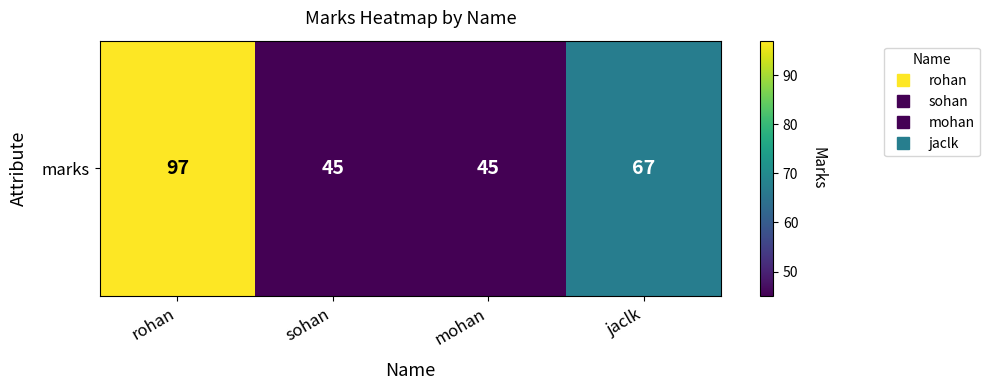

Is it true that the value at rohan is 97?

True